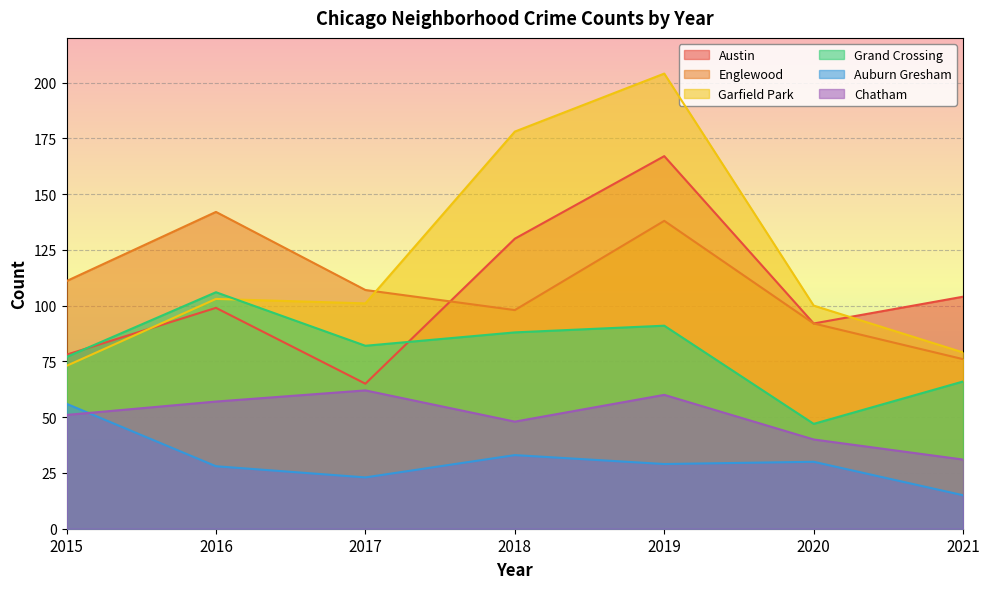

What is the difference between the maximum and minimum values in the Englewood series?

66